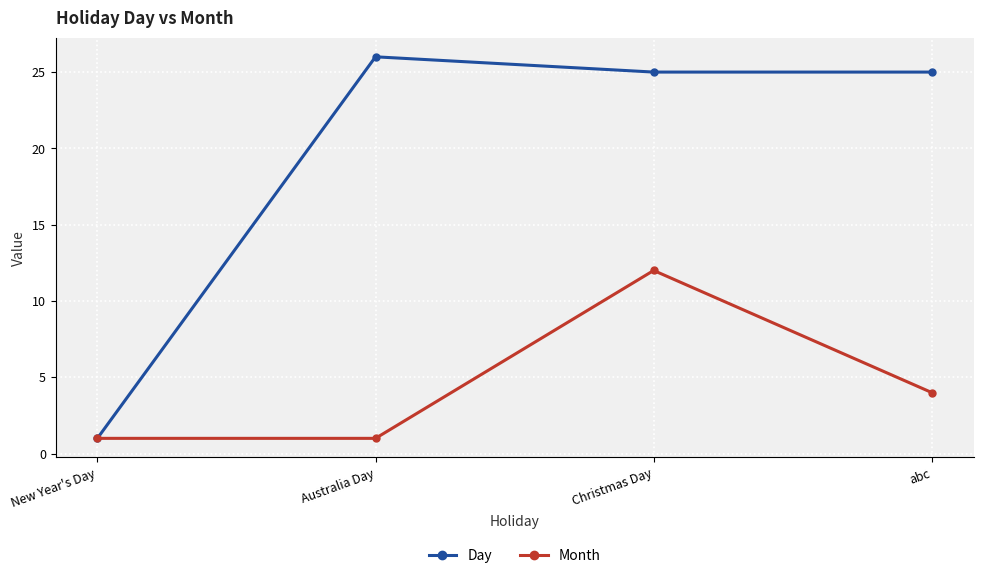

What is the maximum value for Month?

12